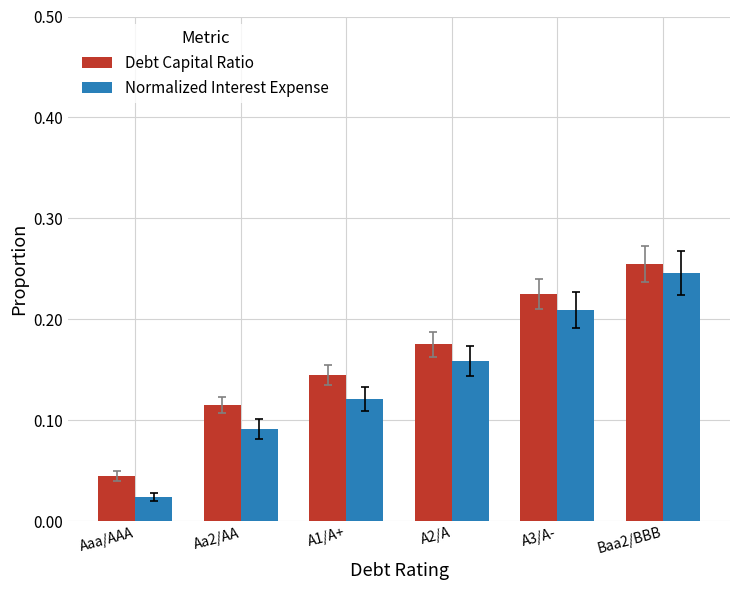

Which label corresponds to the largest value in the chart?

Baa2/BBB